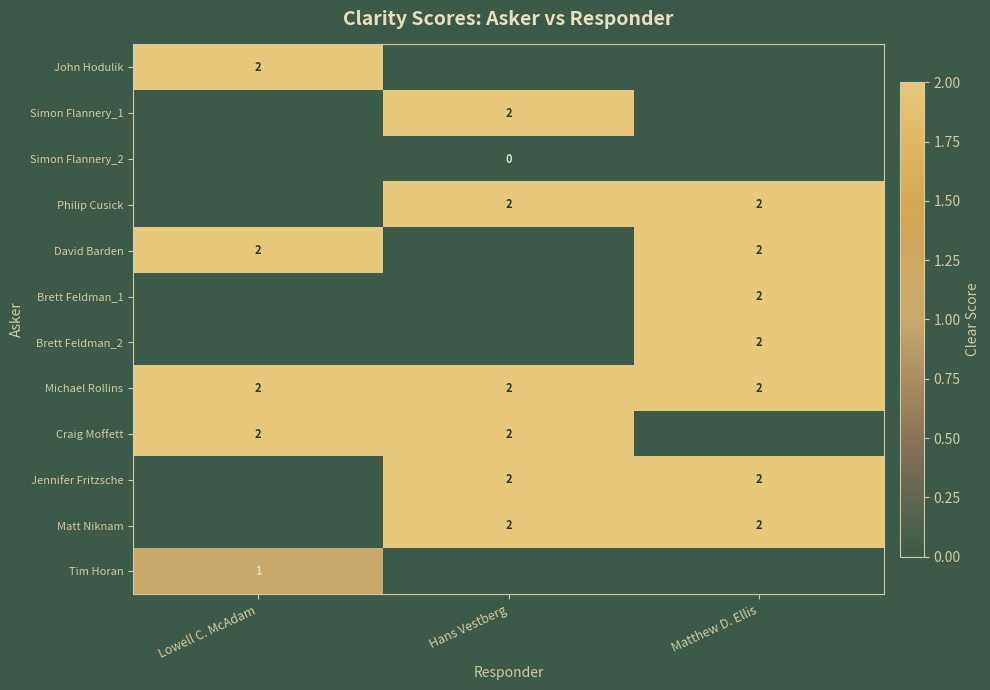

At how many categories does at least one series exceed 1?

3